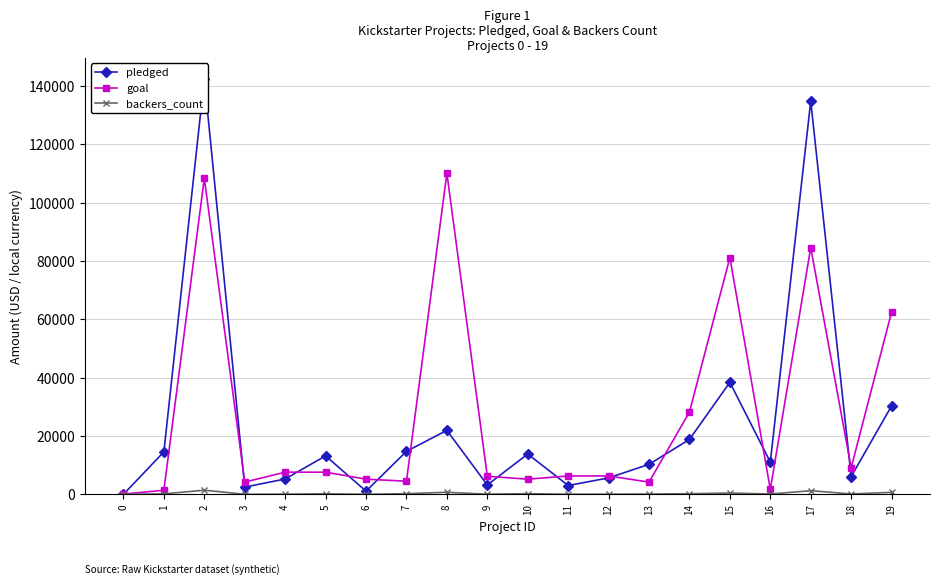

What is the sum of the pledged values at 11 and 6?

4120